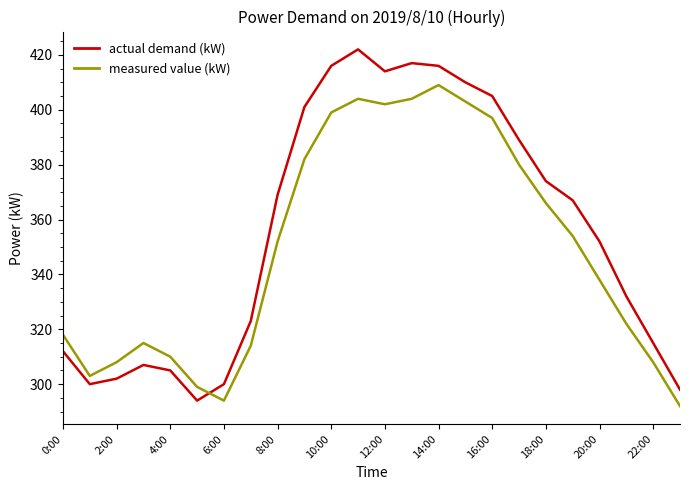

What are all the series names shown in the legend?

actual demand (kW), measured value (kW)